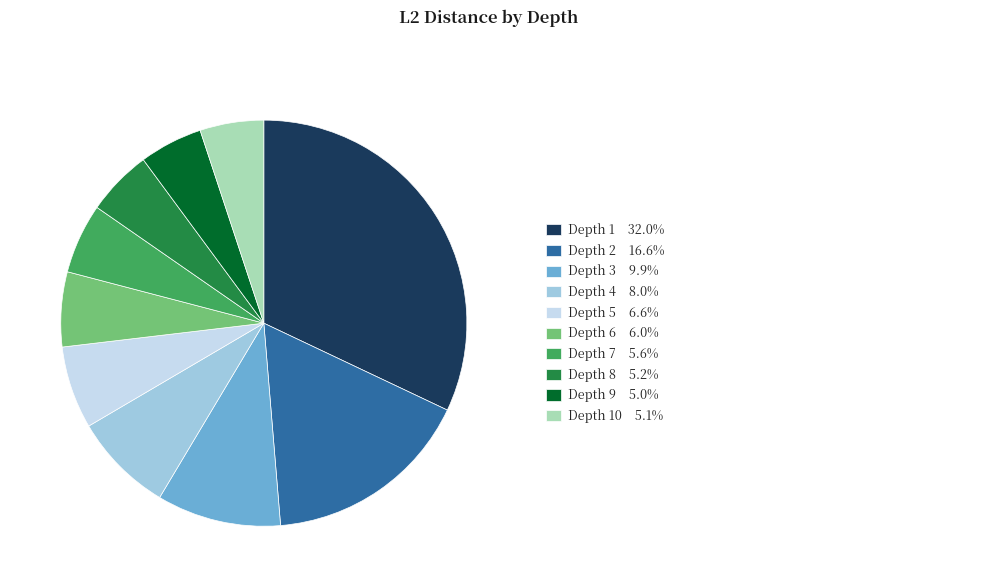

Is there a majority slice in this chart?

No